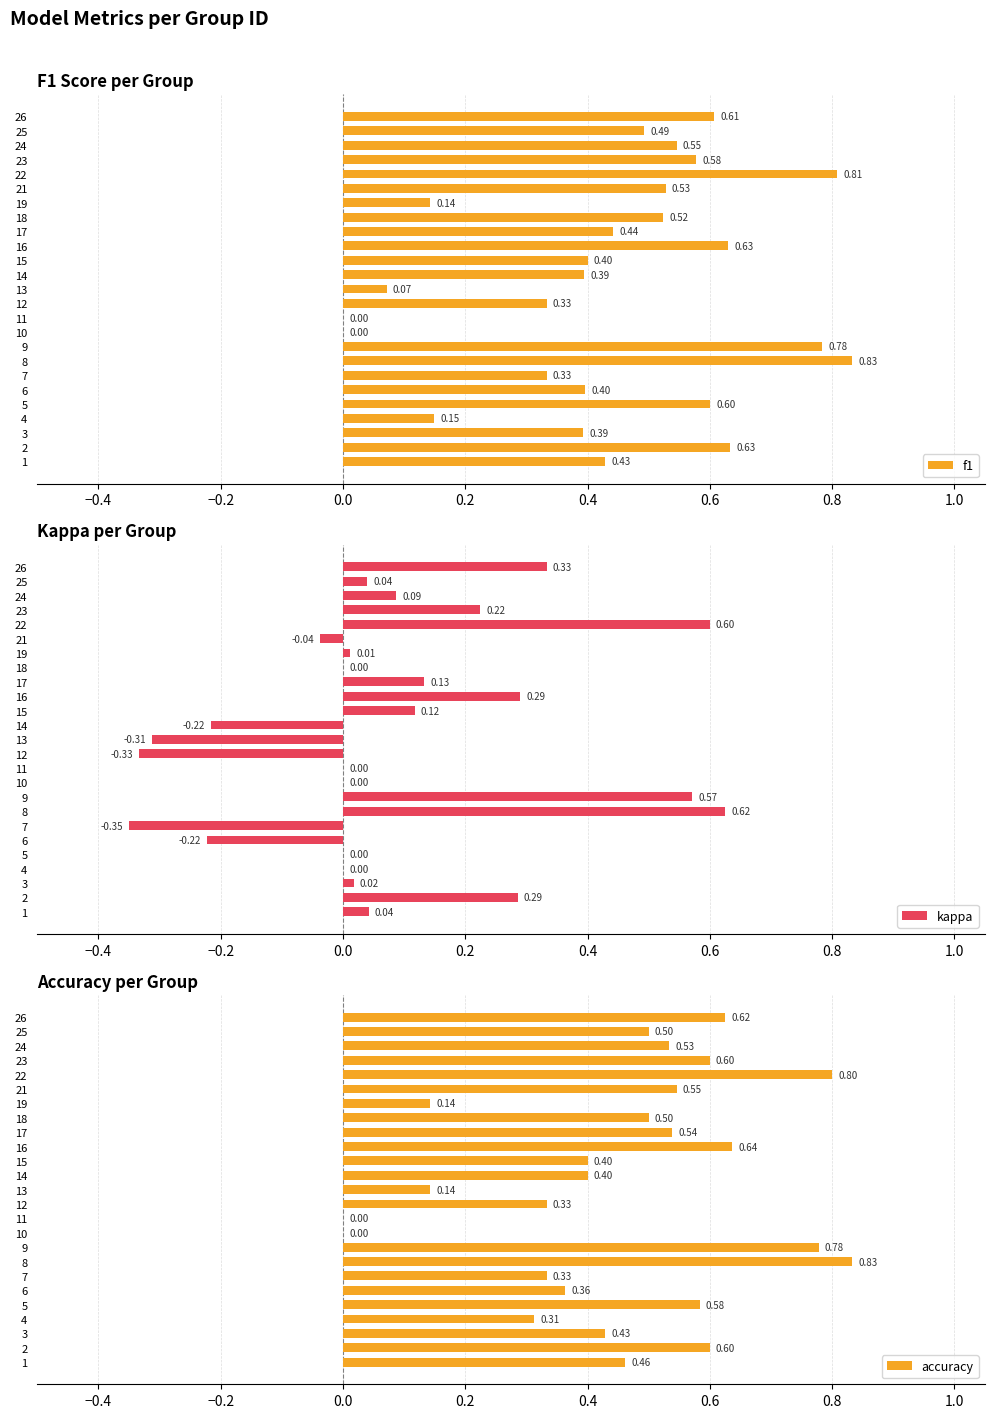

How many values in the f1 series exceed 0?

23